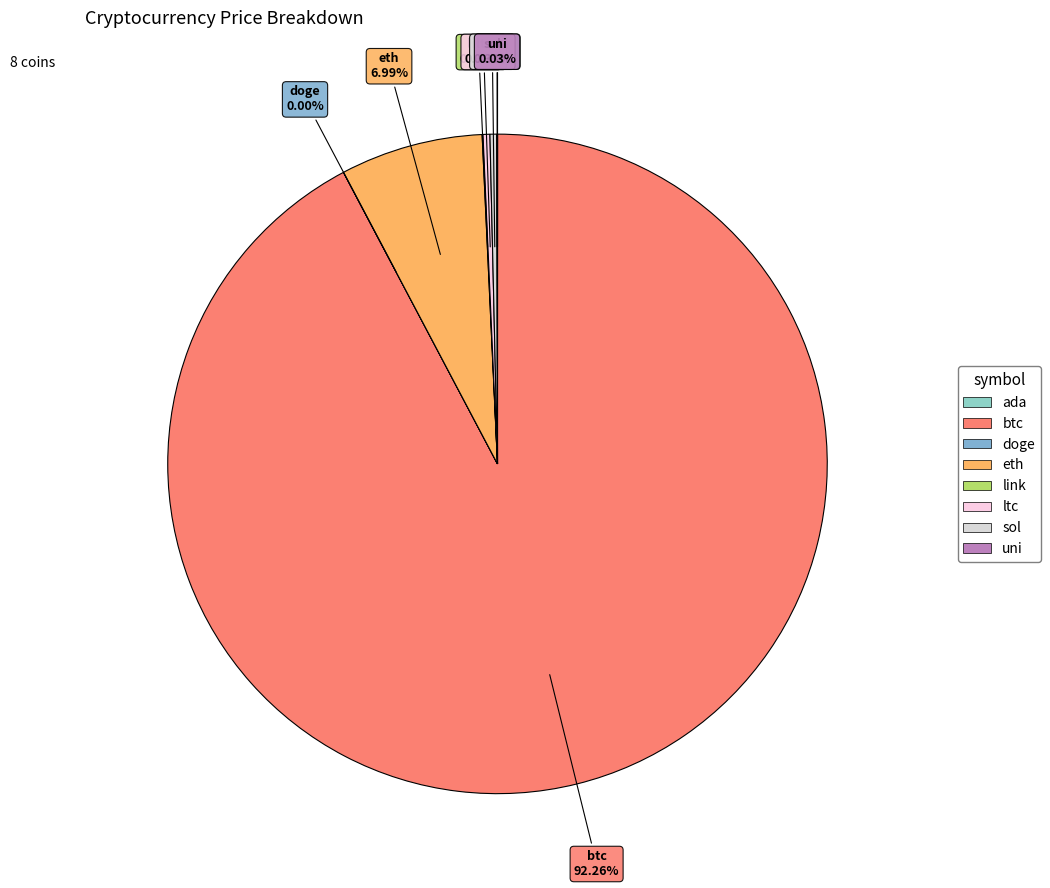

Does any single category account for the majority?

Yes